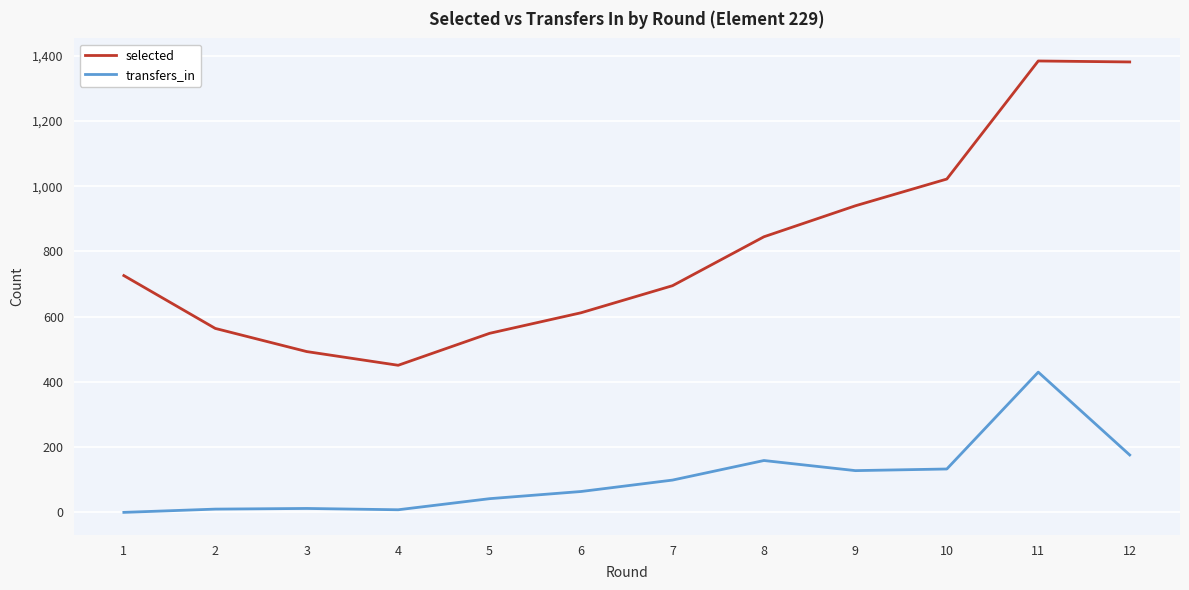

Rank the series by their average value, from lowest to highest.

transfers_in, selected